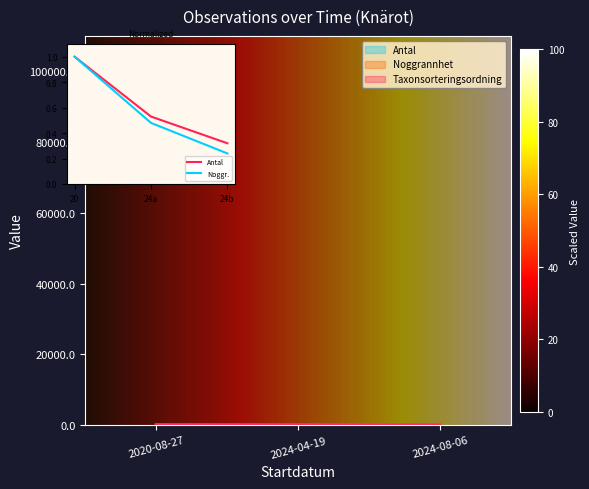

What is the average value of the Antal series?

61.7